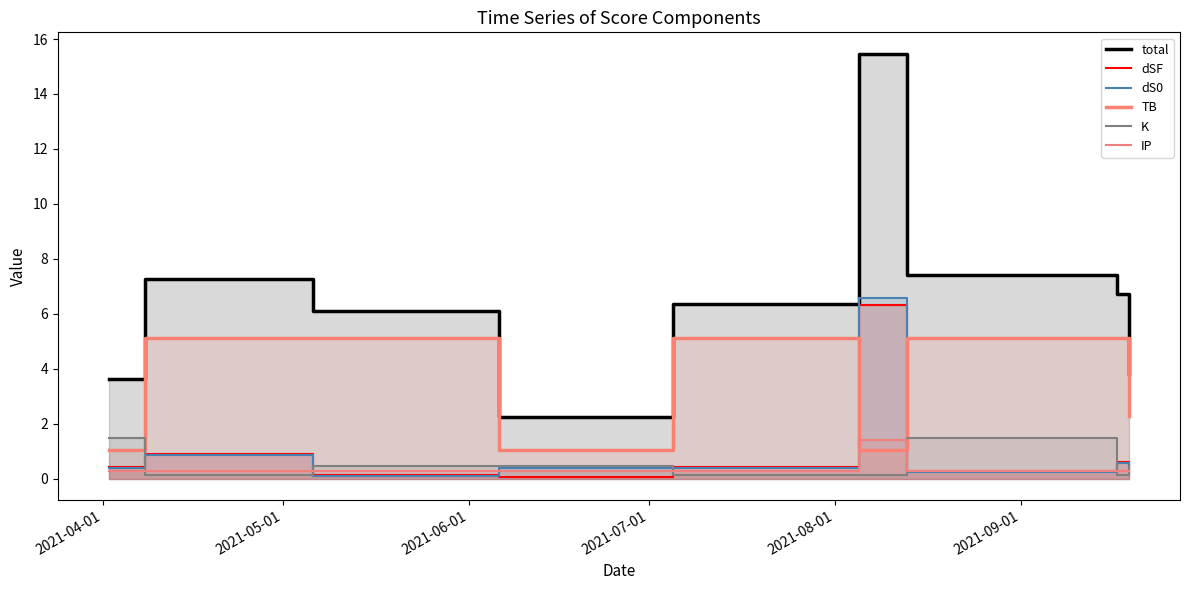

What is the value of the K point at the 8th from the left?

0.1